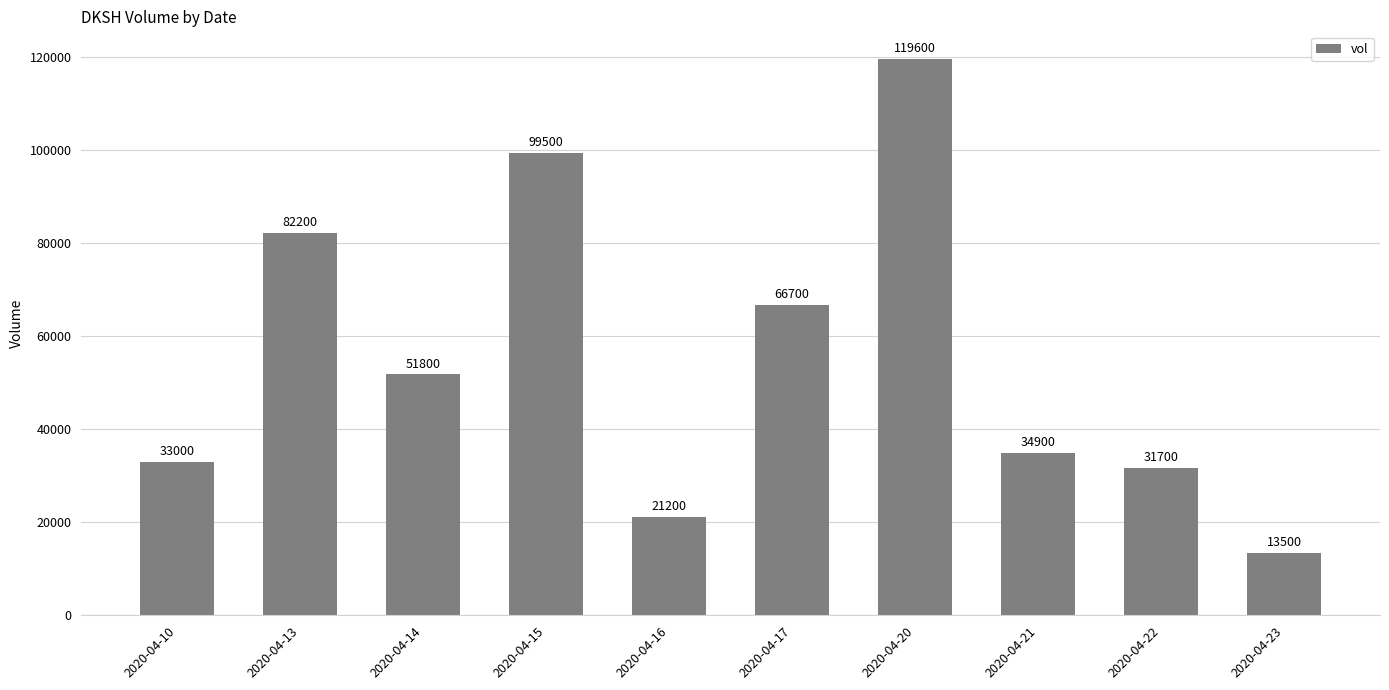

What is the minimum value shown in the chart?

13500